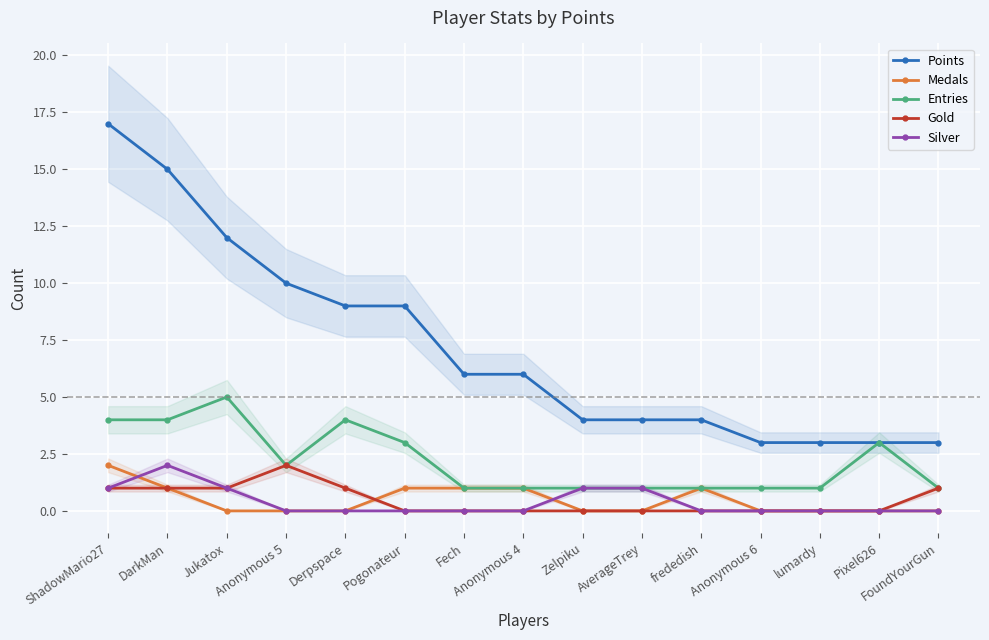

Count the Entries values in the range 1 to 4.

14